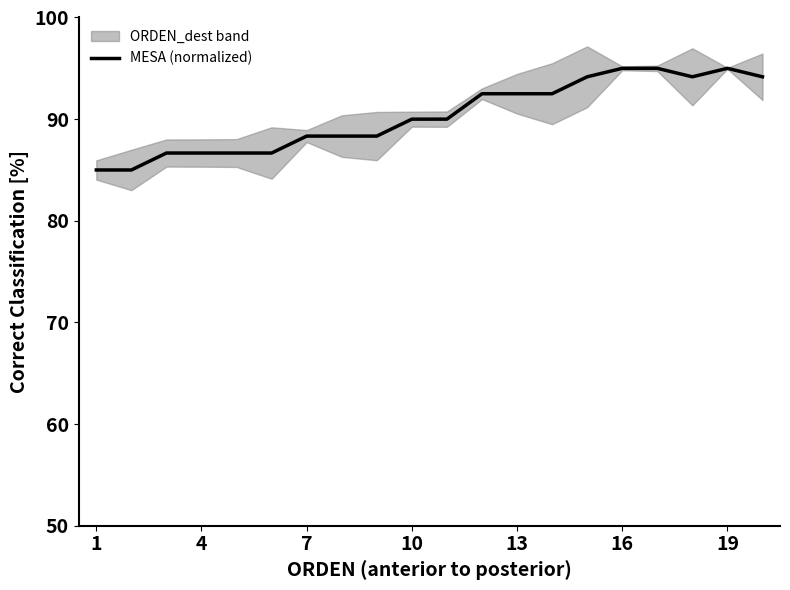

How many values exceed 90?

9